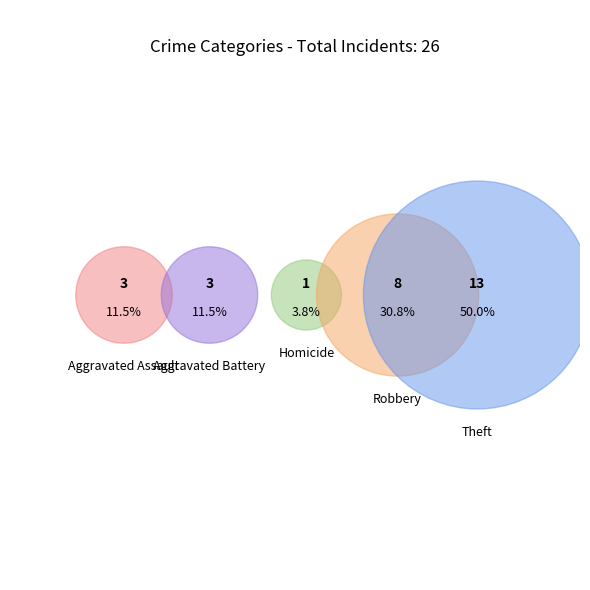

Is it true that Aggravated Battery is 11% of the pie?

True